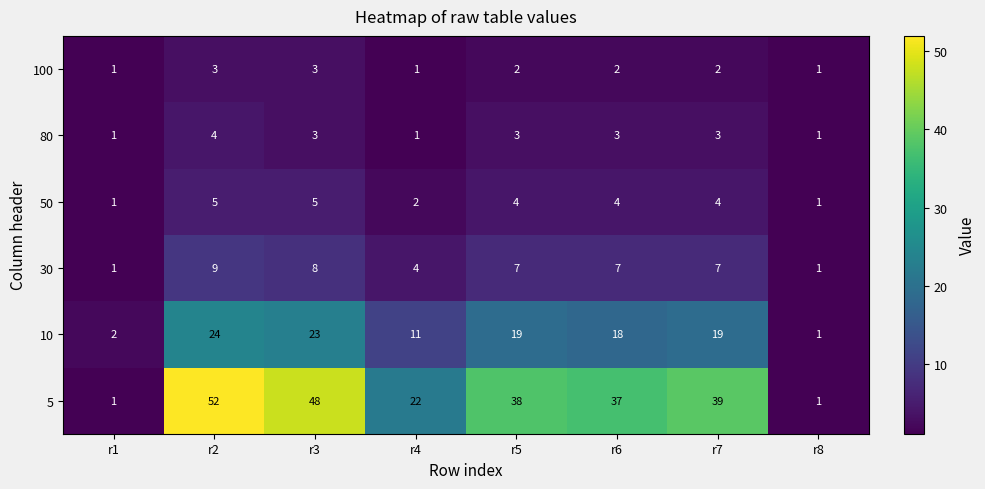

At r7, list the series in order from largest to smallest.

5, 10, 30, 50, 80, 100